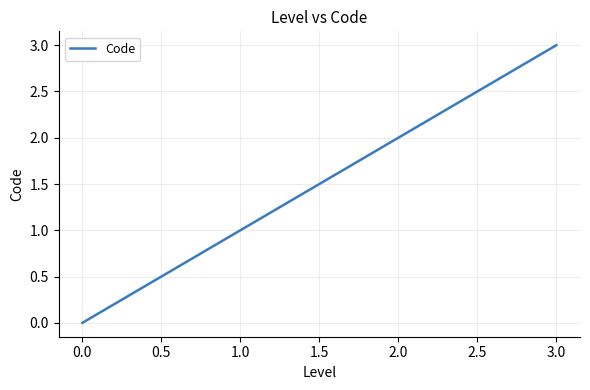

What is the difference between the maximum and minimum values?

3